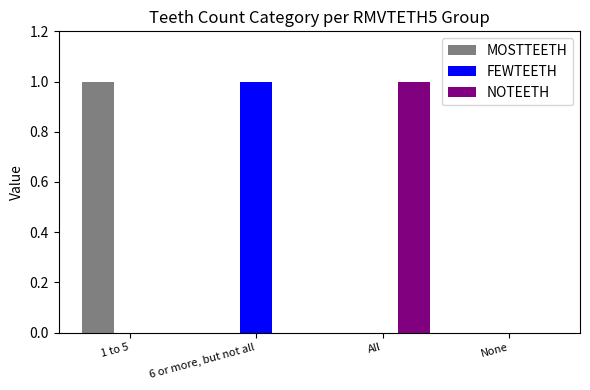

Is the value of NOTEETH at All greater than the value of FEWTEETH at 1 to 5?

Yes